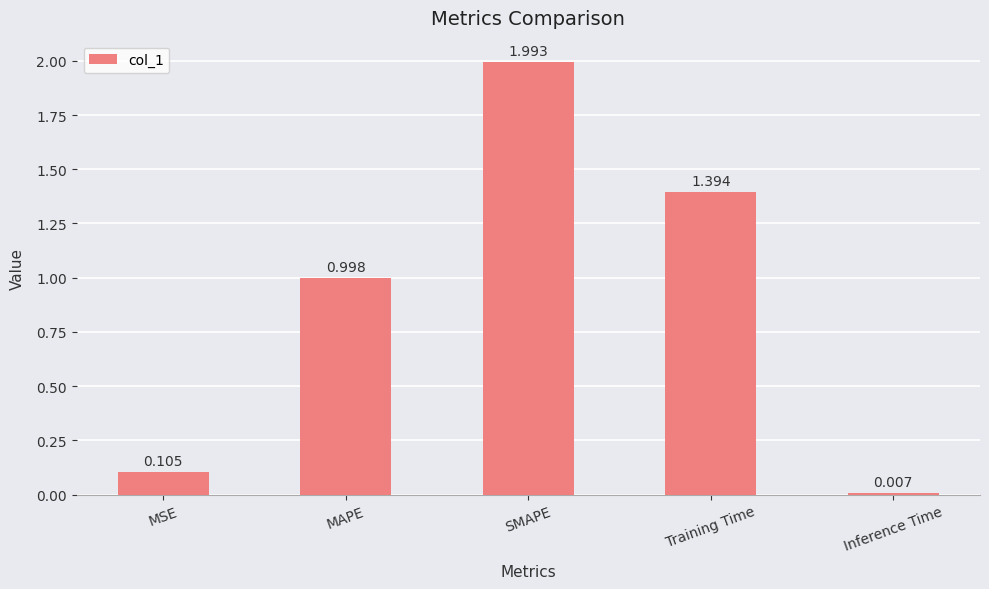

At which category does the chart reach its minimum across all series?

Inference Time